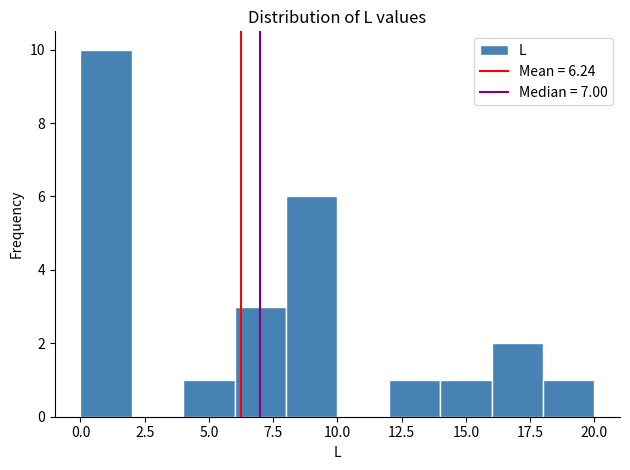

Reading left to right, list every bar in this chart as the range it spans on the x-axis followed by its height. The values are not printed on the chart, so give them approximately, as read against the axis.

0 to 2: 10
2 to 4: 0
4 to 6: 1
6 to 8: 3
8 to 10: 6
10 to 12: 0
12 to 14: 1
14 to 16: 1
16 to 18: 2
18 to 20: 1